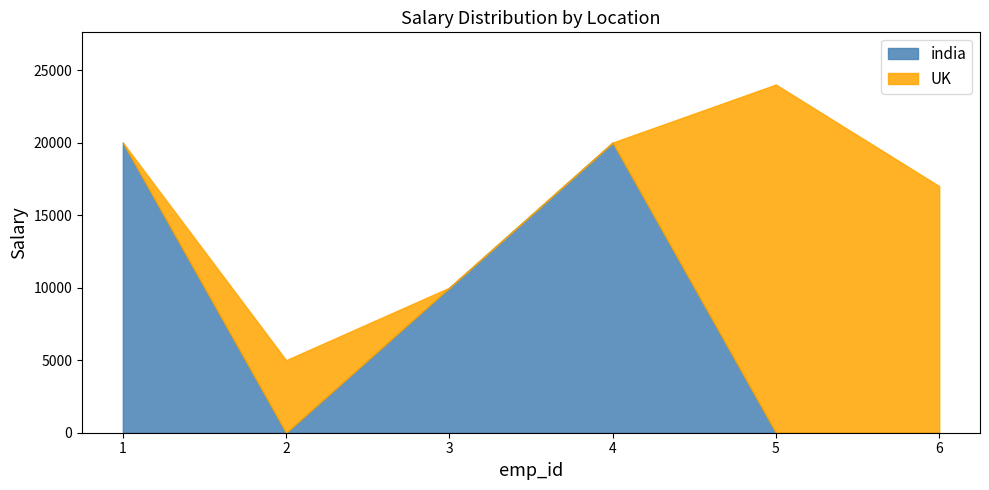

Between 2 and 6, which series saw the biggest shift?

UK